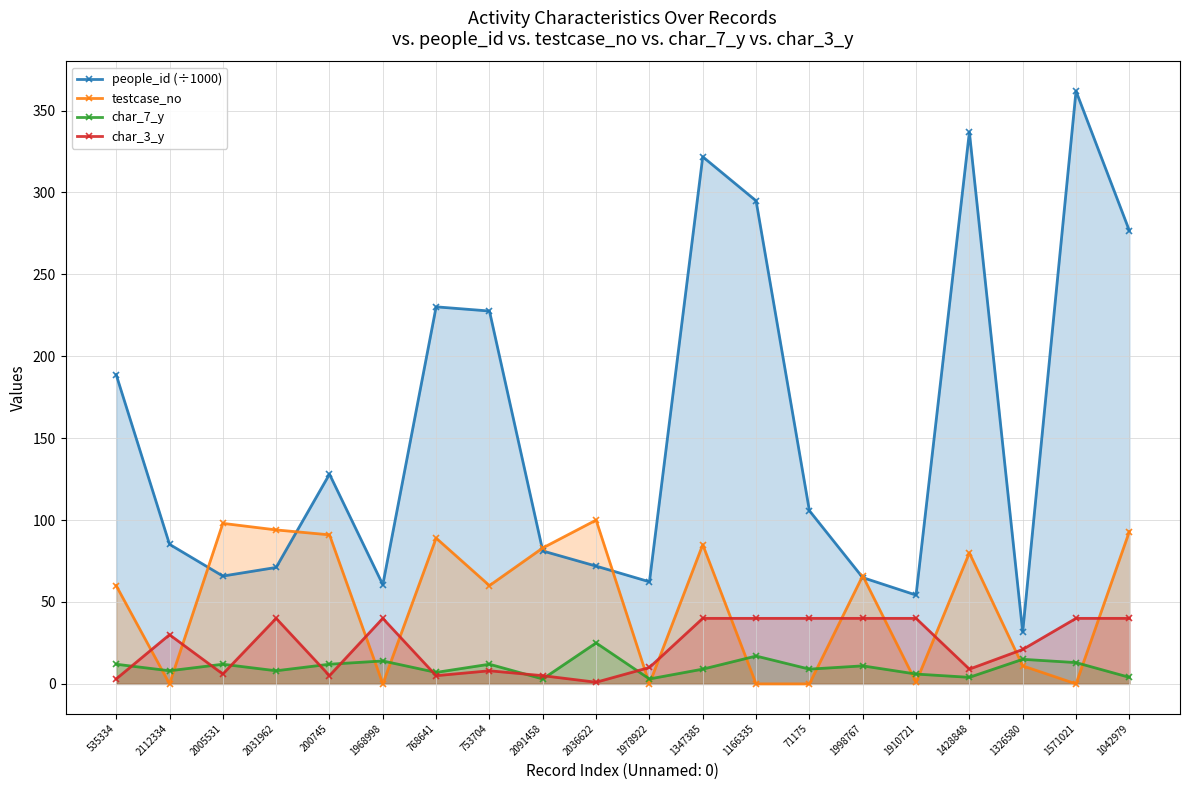

Reading left to right, what are all the values shown in this chart?

people_id (÷1000): 188.8	85.2	65.8	71.1	128.1	60.6	230.2	227.6	81.1	71.9	62.3	321.8	294.9	105.7	64.9	54.2	336.9	31.8	361.9	276.7
testcase_no: 60.0	0.0	98.0	94.0	91.0	0.0	89.0	60.0	83.0	100.0	0.0	85.0	0.0	0.0	66.0	1.0	80.0	11.0	0.0	93.0
char_7_y: 12.0	8.0	12.0	8.0	12.0	14.0	7.0	12.0	3.0	25.0	3.0	9.0	17.0	9.0	11.0	6.0	4.0	15.0	13.0	4.0
char_3_y: 3.0	30.0	6.0	40.0	5.0	40.0	5.0	8.0	5.0	1.0	10.0	40.0	40.0	40.0	40.0	40.0	9.0	21.0	40.0	40.0